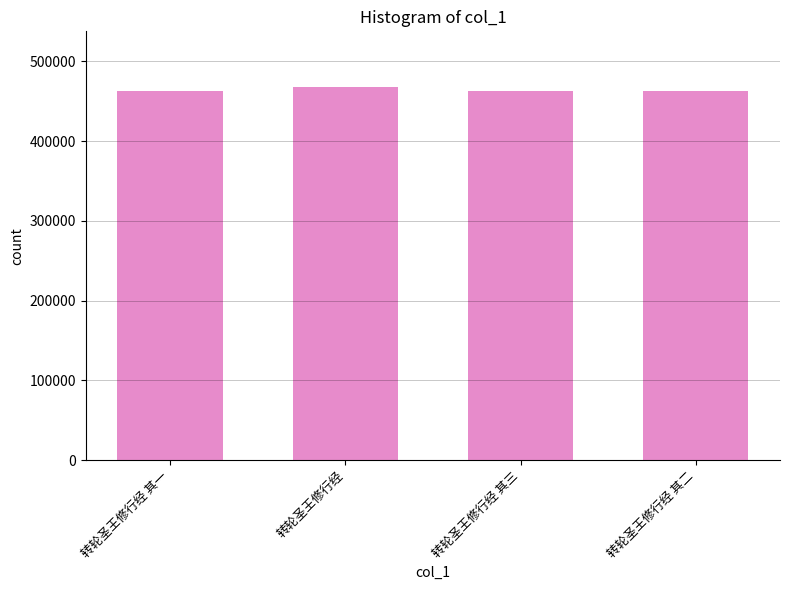

What is the greatest value displayed?

467583